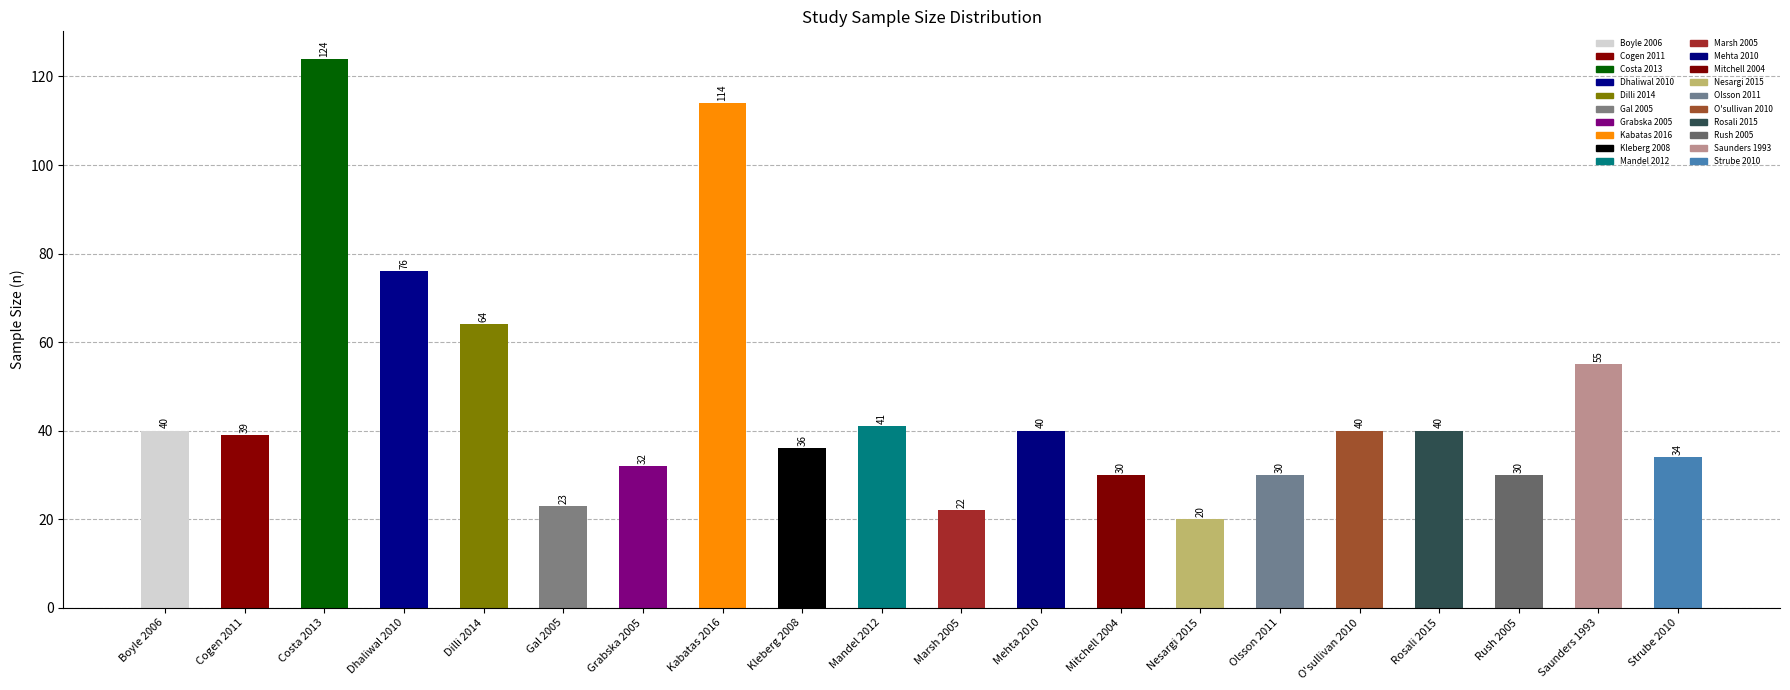

Is it true that the value at Costa 2013 is 124?

True